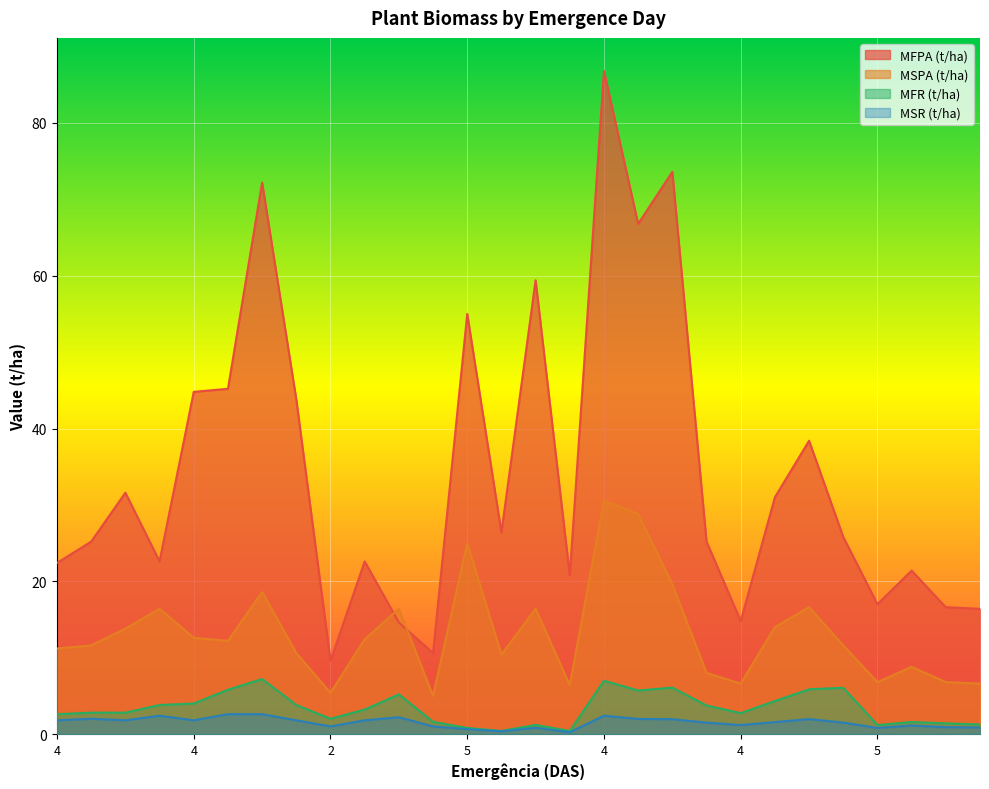

Between 5 and 4, which is larger?

5